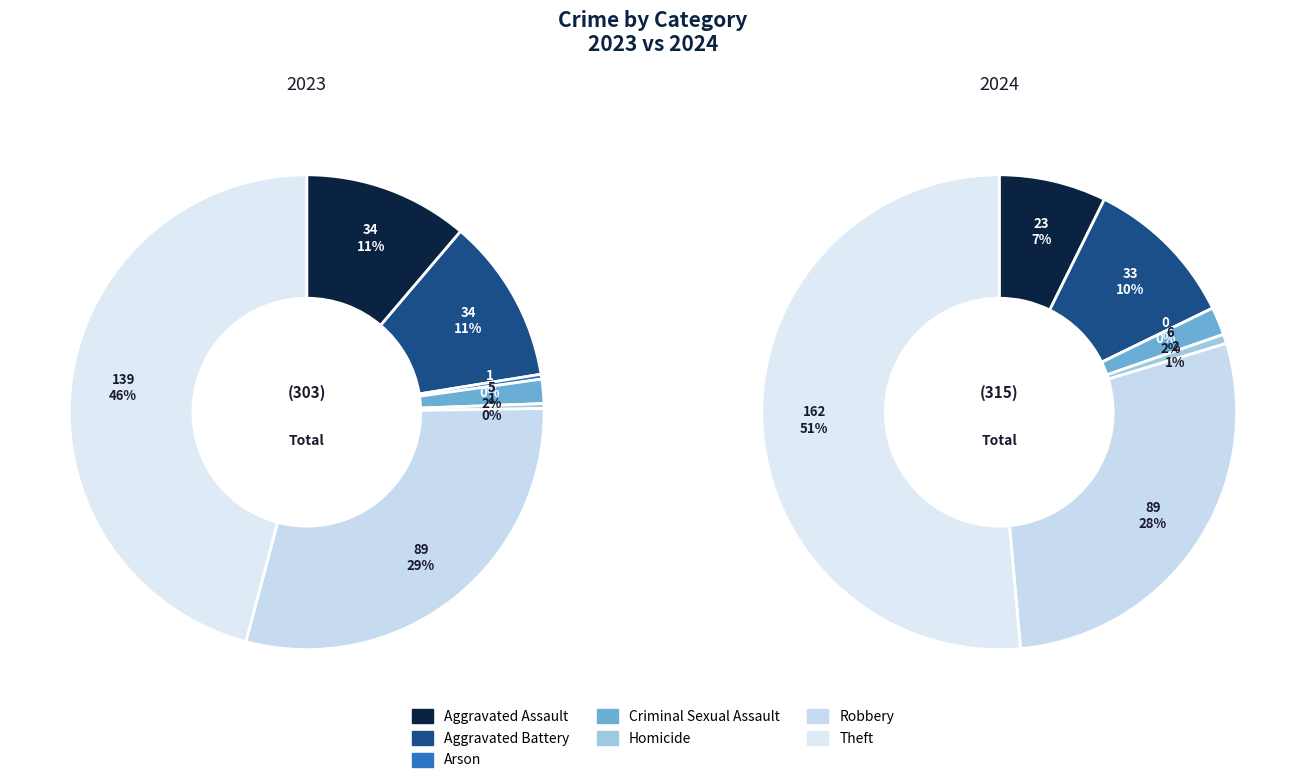

How many slices are in this pie chart?

7